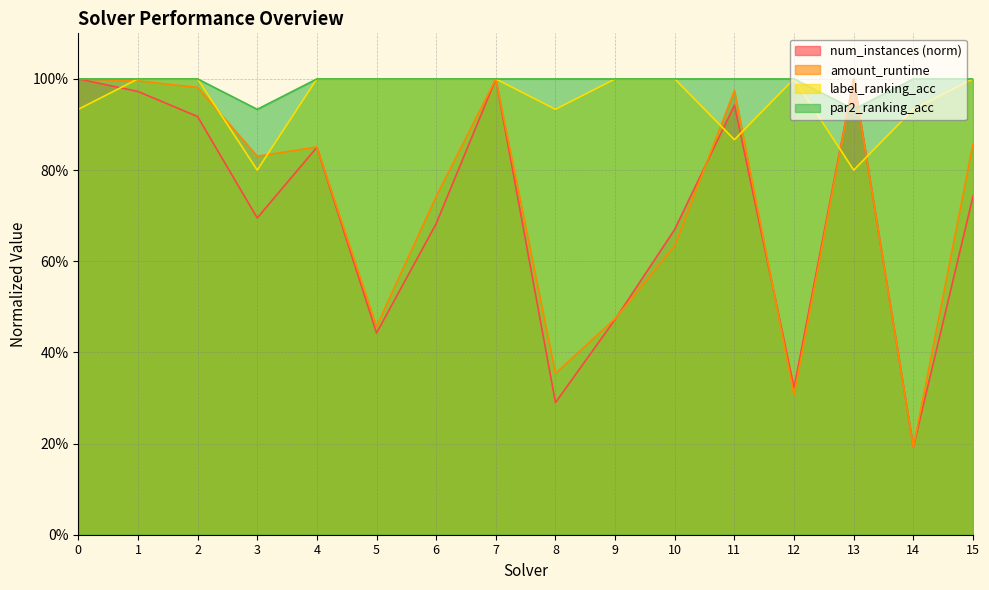

How many times do num_instances and par2_ranking_acc cross each other?

2